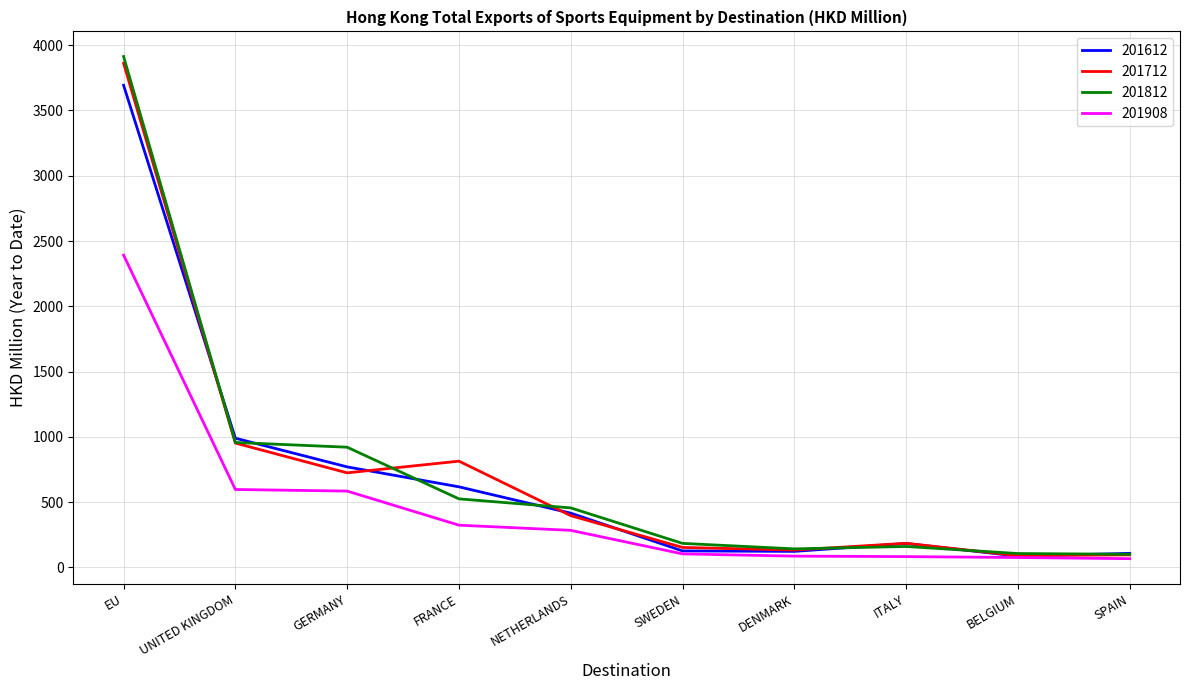

What is the greatest value displayed?

3913.3